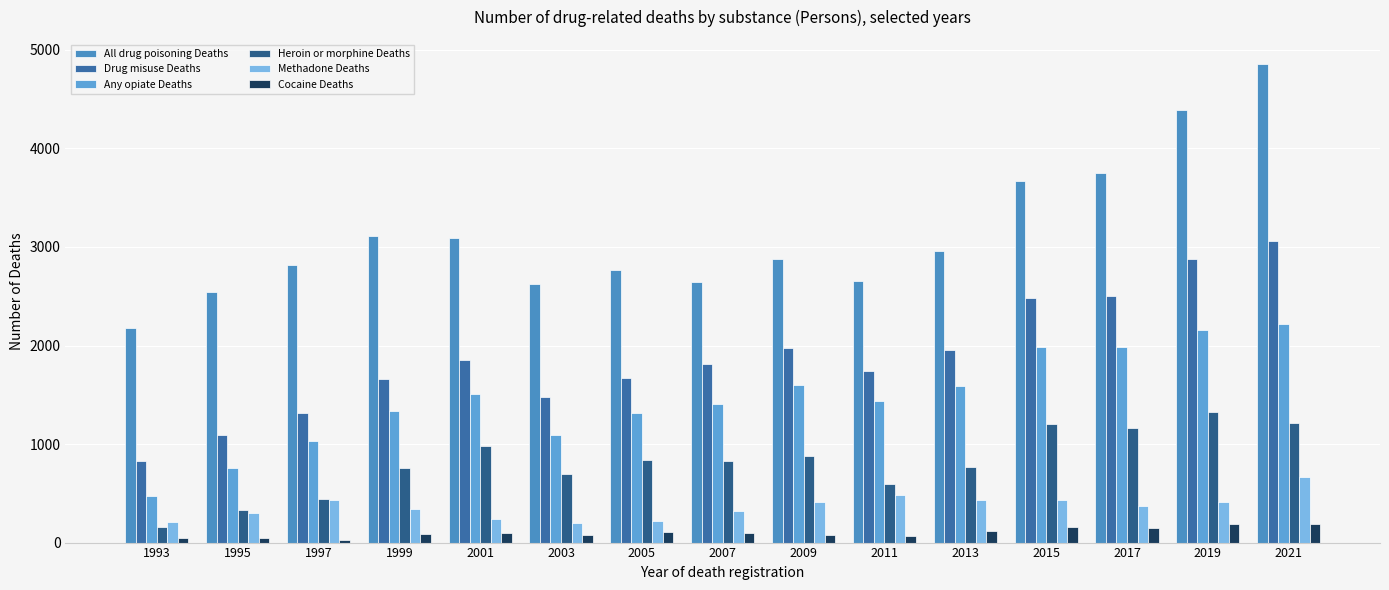

What are all the series names shown in the legend?

All drug poisoning Deaths, Drug misuse Deaths, Any opiate Deaths, Heroin or morphine Deaths, Methadone Deaths, Cocaine Deaths